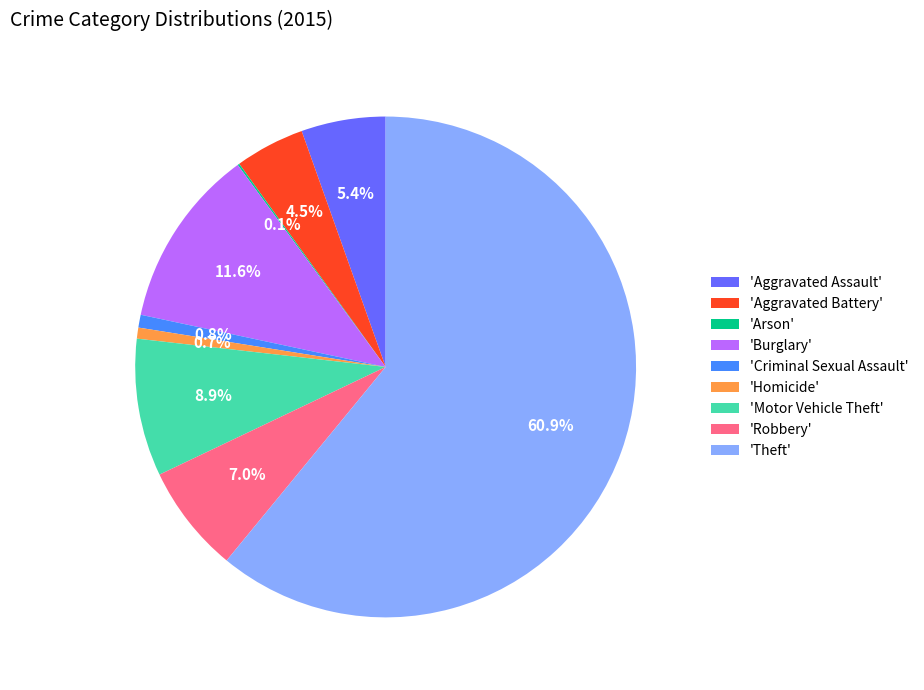

What percentage is NOT represented by 'Motor Vehicle Theft'?

91.1%